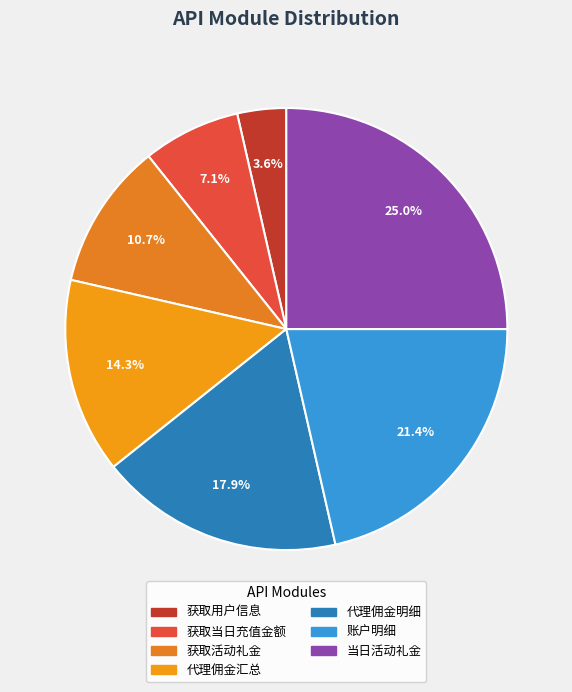

Does any single category account for the majority?

No